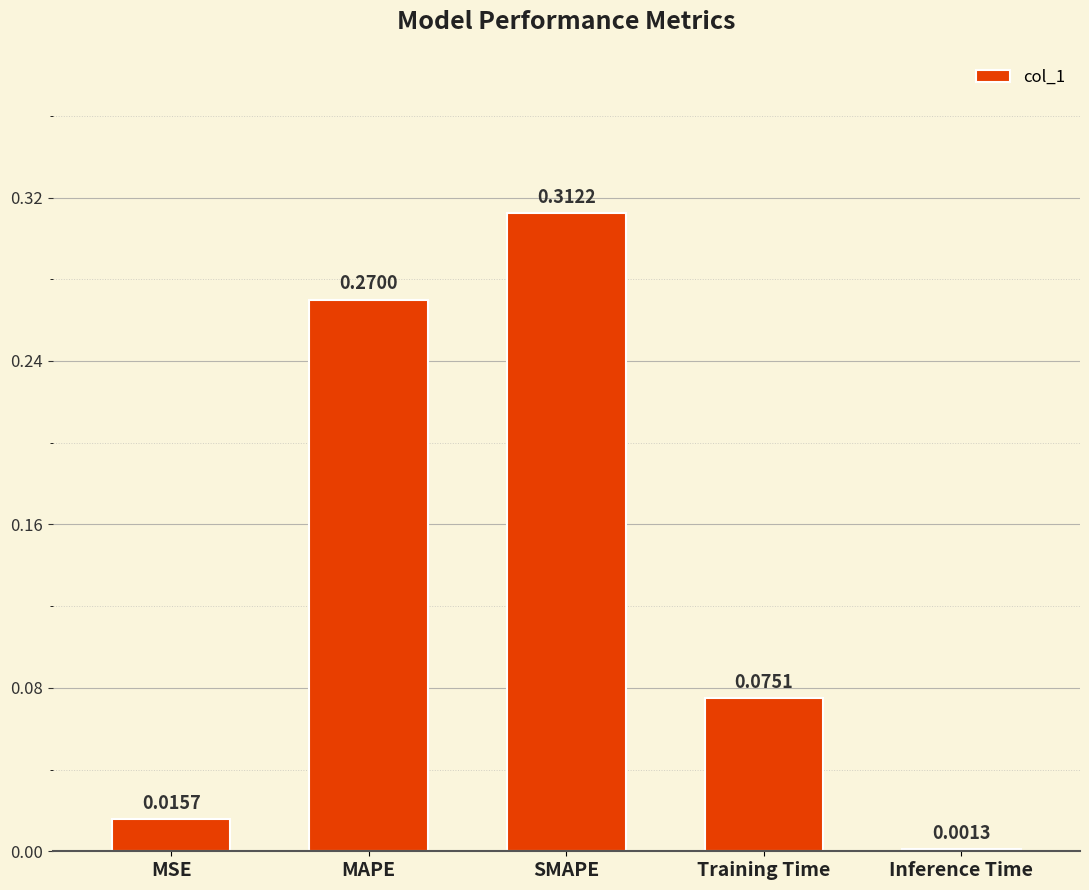

At which label is the value closest to 0?

Inference Time